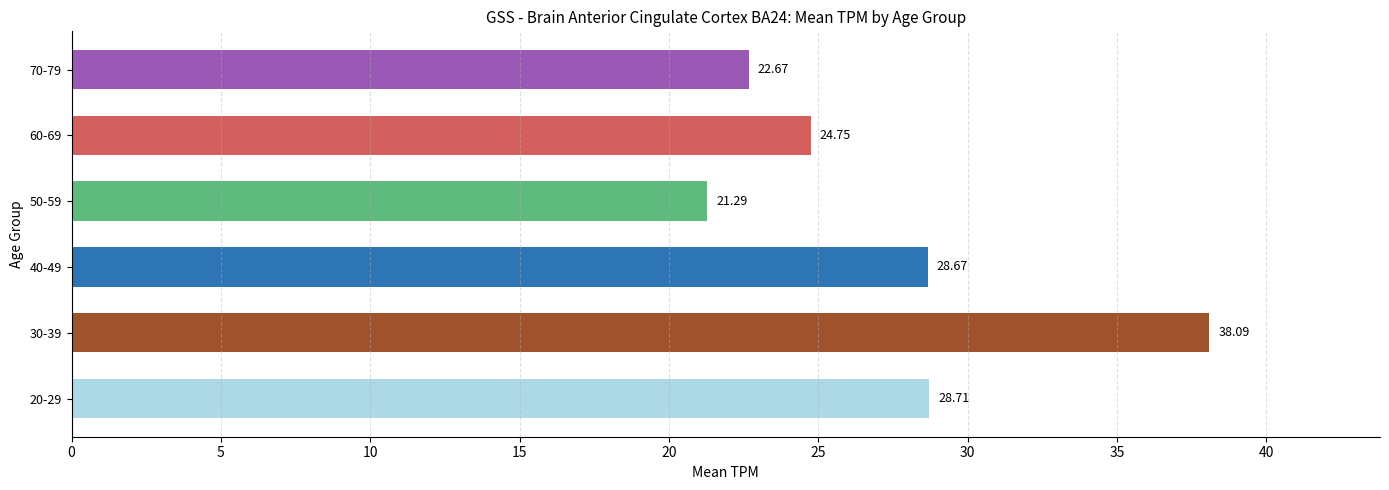

How many distinct data groups are displayed?

1